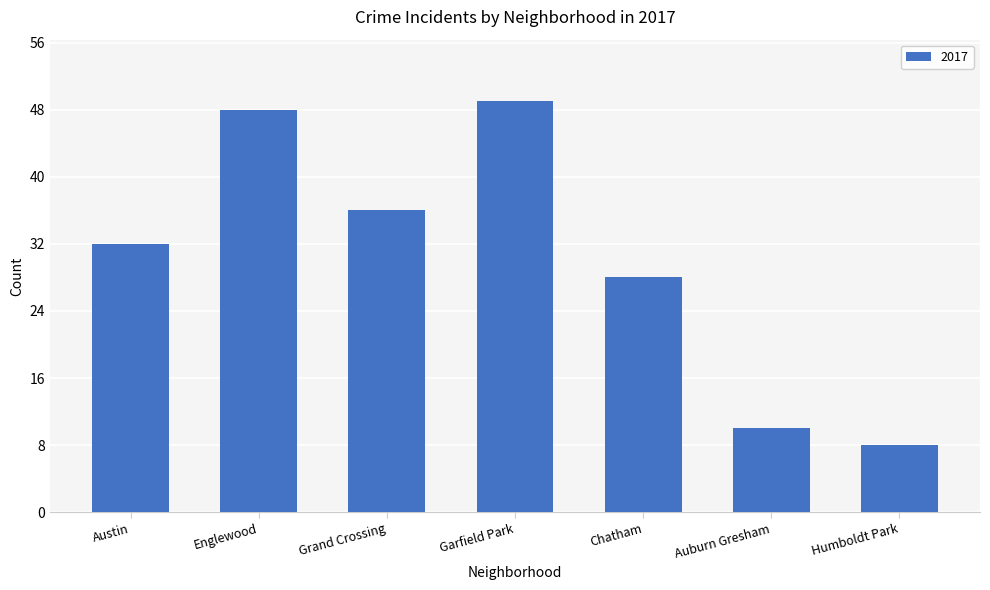

Which has a higher value, Humboldt Park or Auburn Gresham?

Auburn Gresham